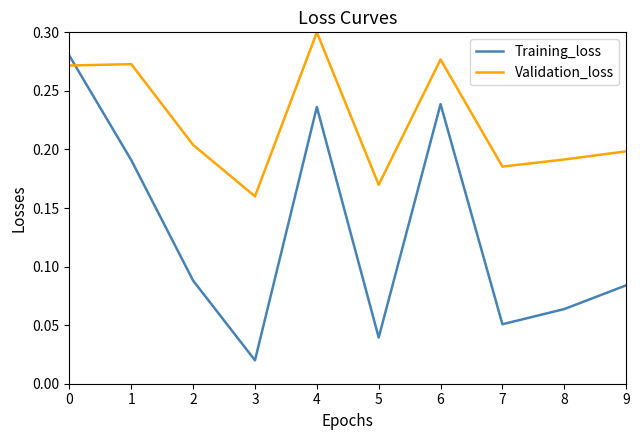

Is it true that Validation_loss equals 0.1 at 2?

False